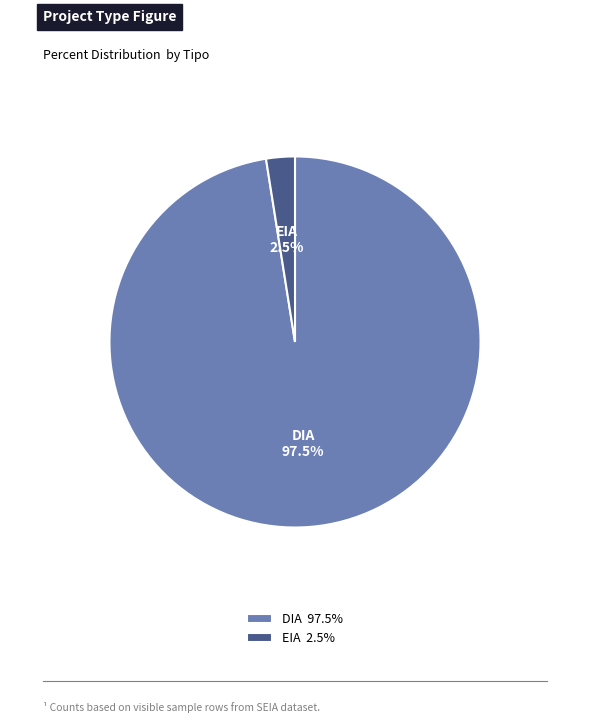

How many slices are in this pie chart?

2